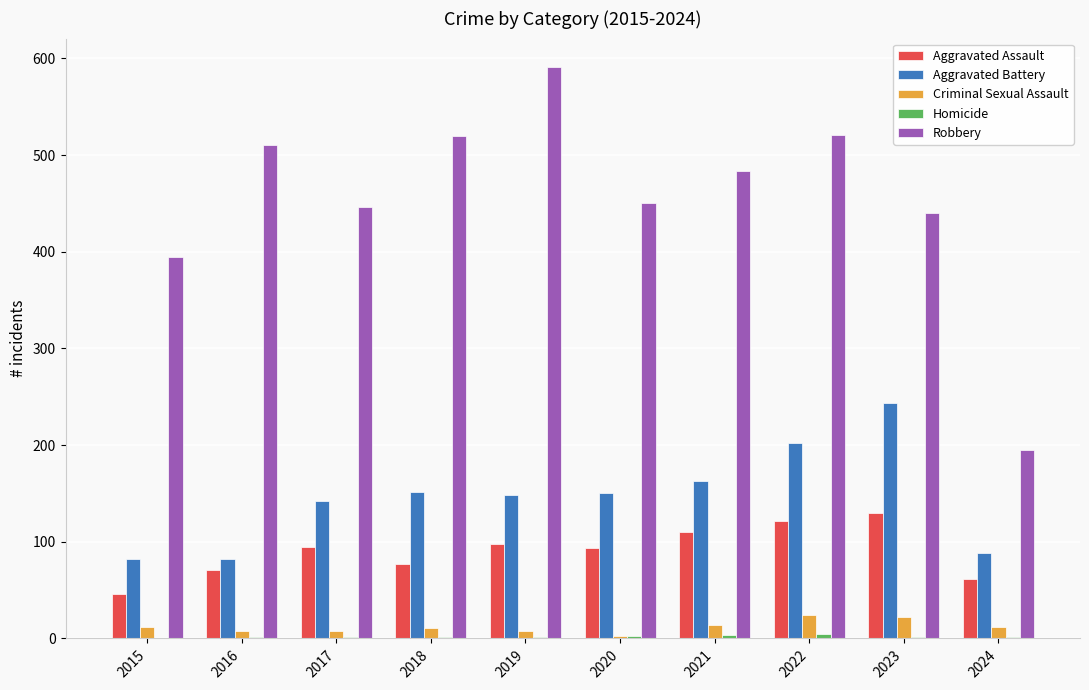

The value of Robbery at 2016 is 845. True or false?

False